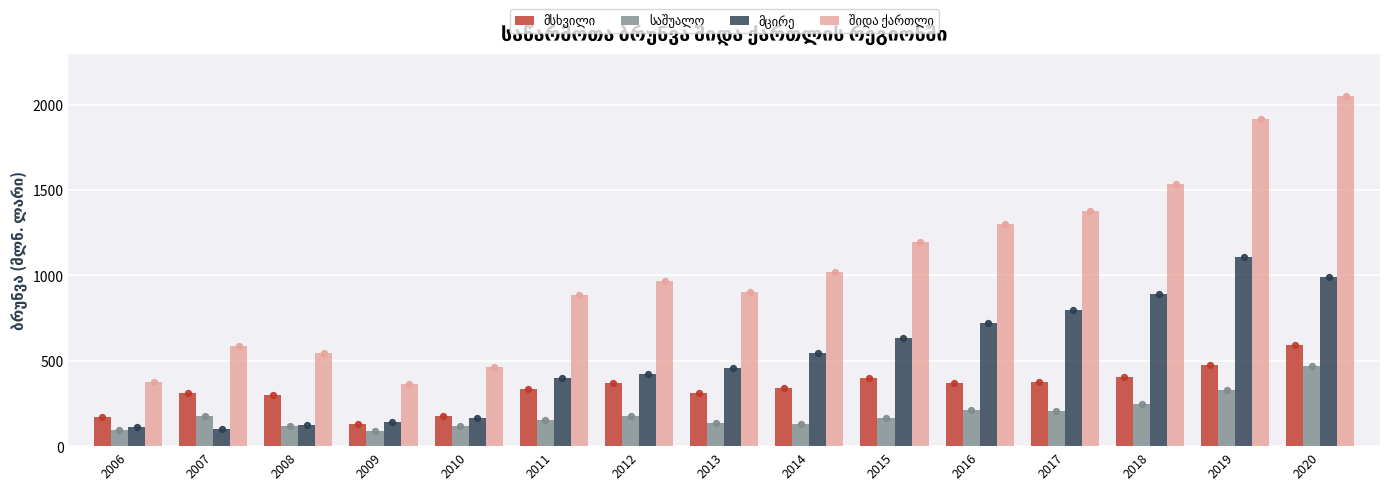

Is the value of საშუალო at 2012 greater than the value of შიდა ქართლი at 2011?

No